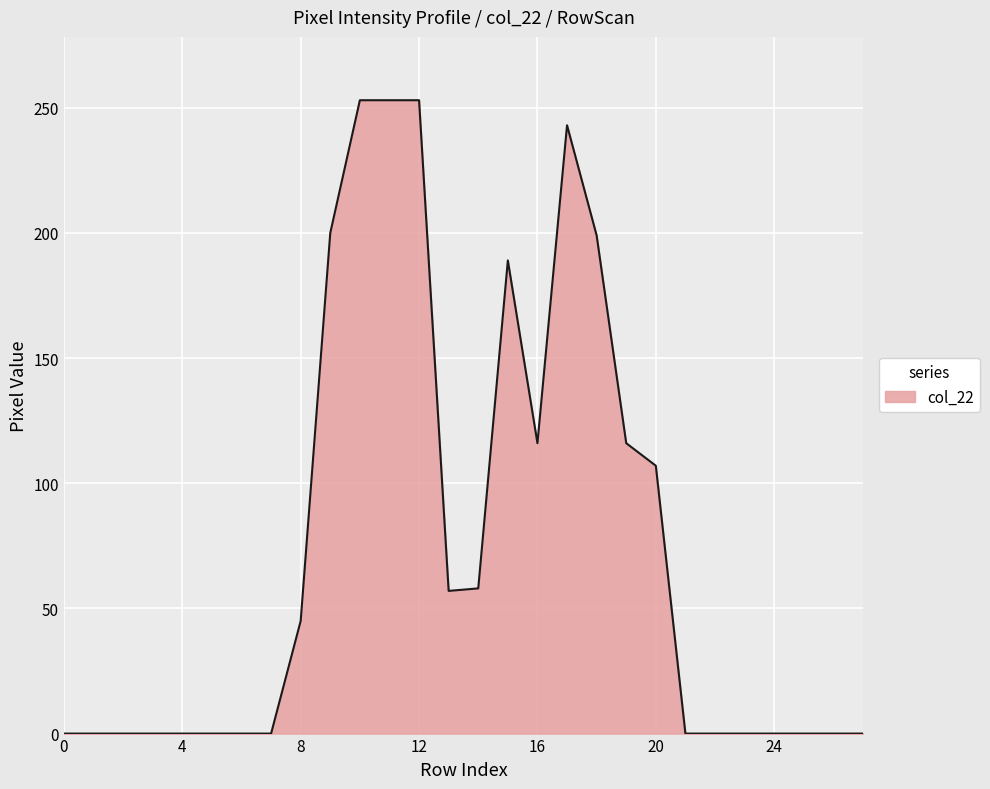

What is the difference between the maximum and minimum values?

253